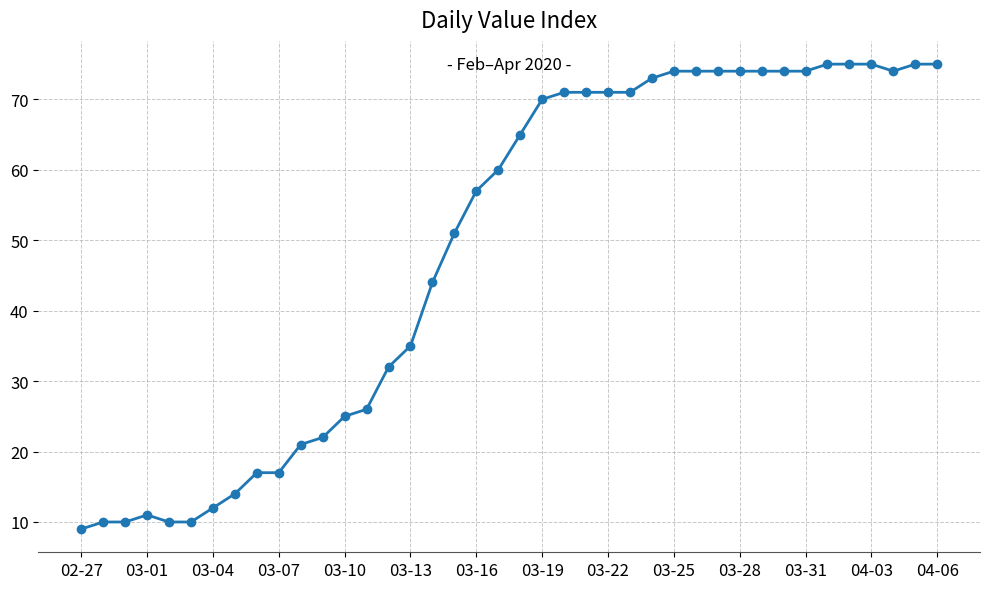

Does the chart display data point markers on the line(s)?

Yes